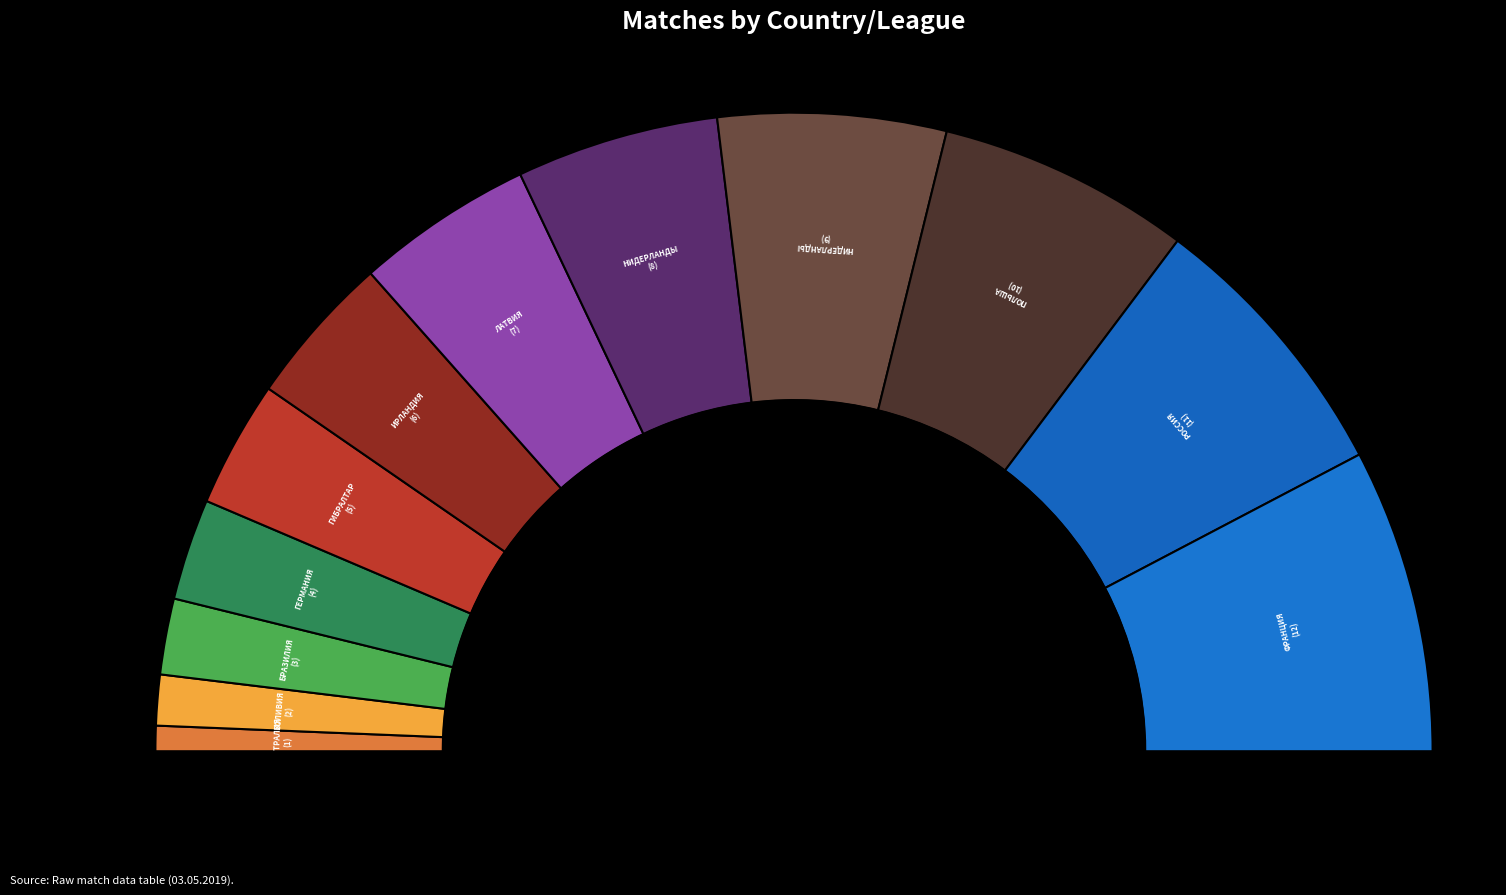

How many slices are in this pie chart?

12